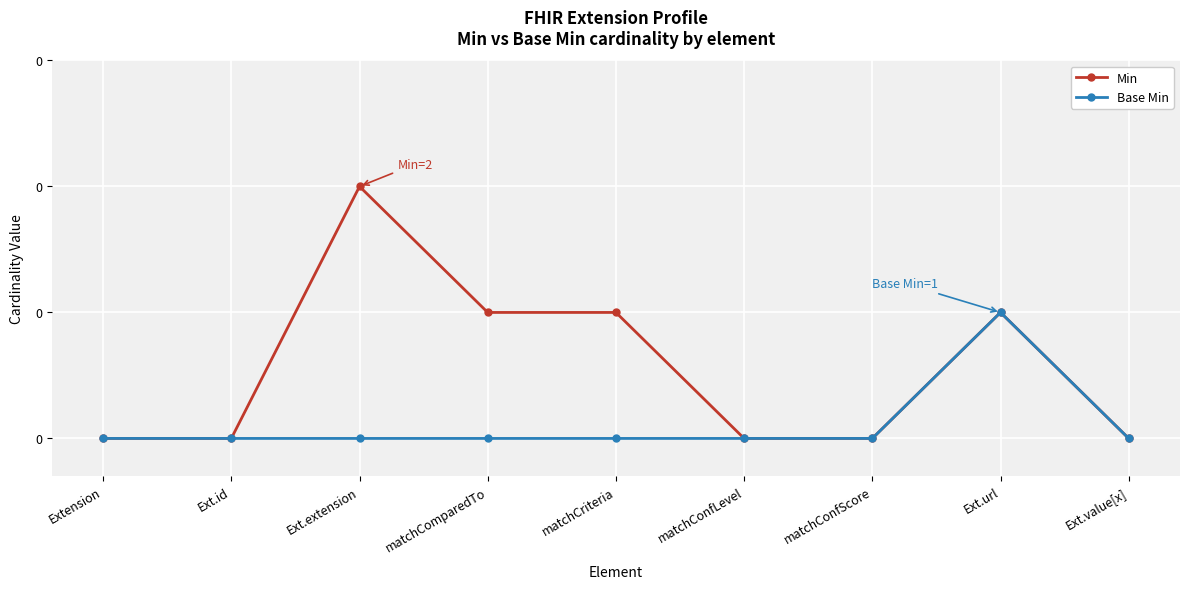

What are all the series names shown in the legend?

Min, Base Min